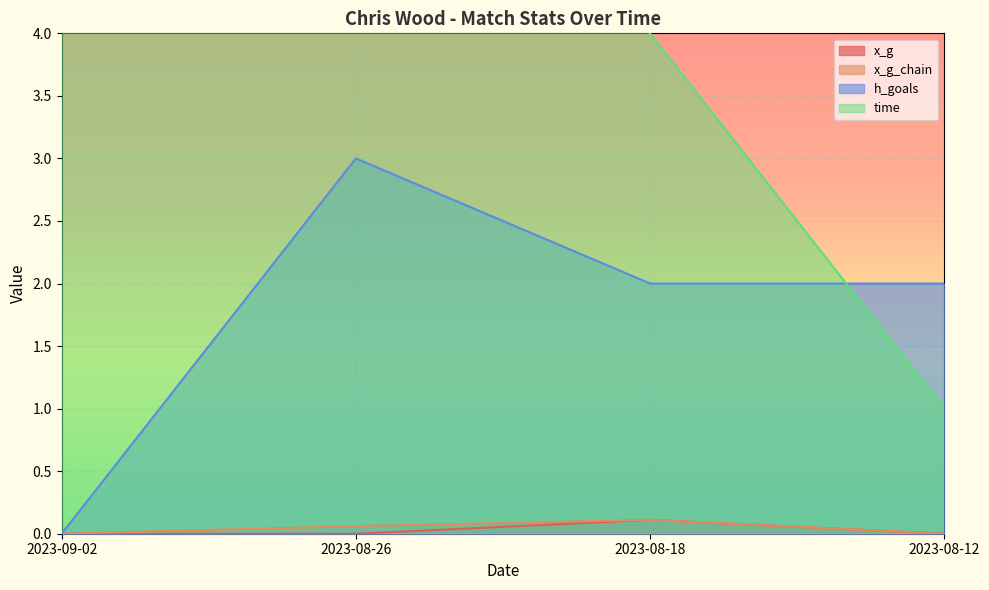

True or false: h_goals has more than 0 points higher than both neighbors.

True